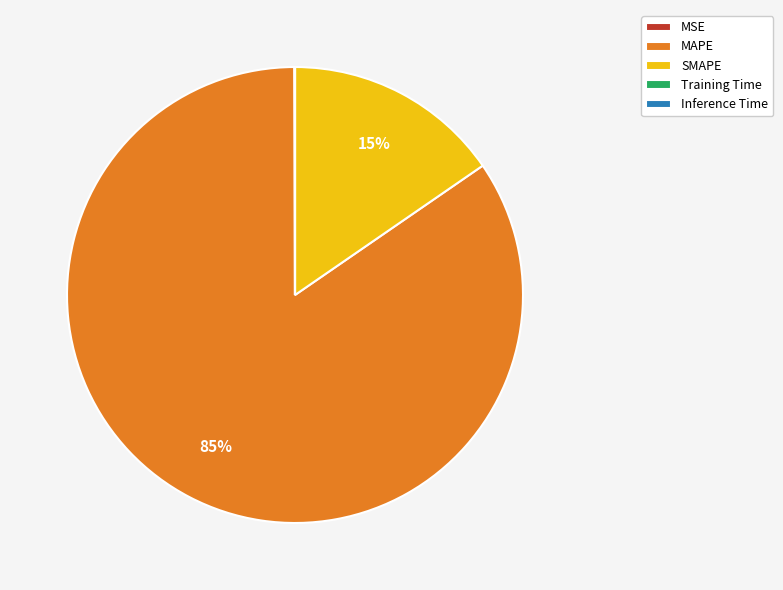

True or false: SMAPE accounts for 15% of the total.

True